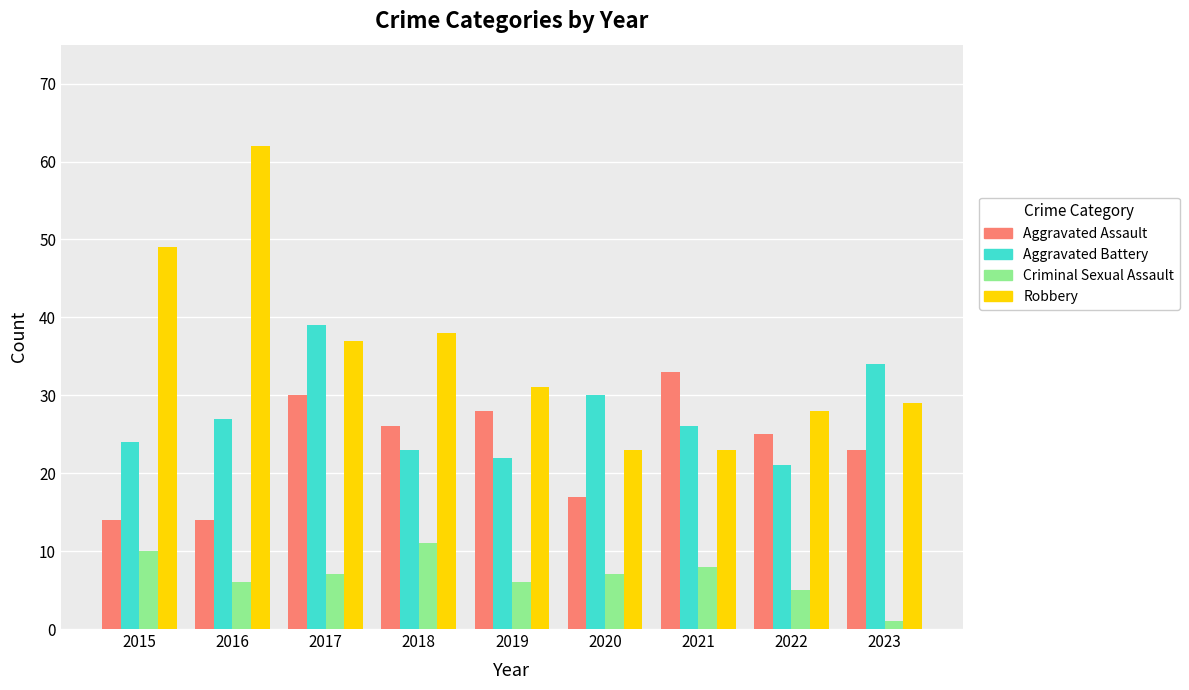

What is the total value across all series at 2015?

97